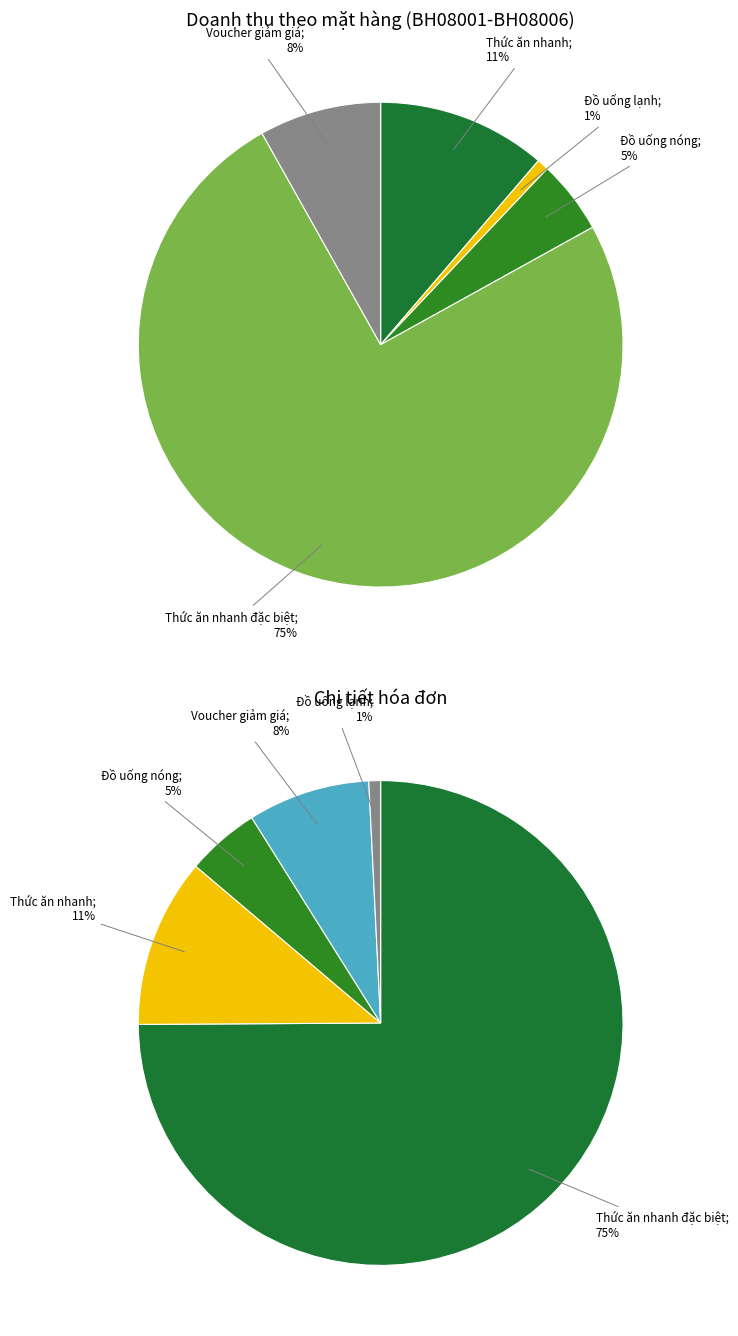

What is the majority slice?

Thức ăn nhanh đặc biệt